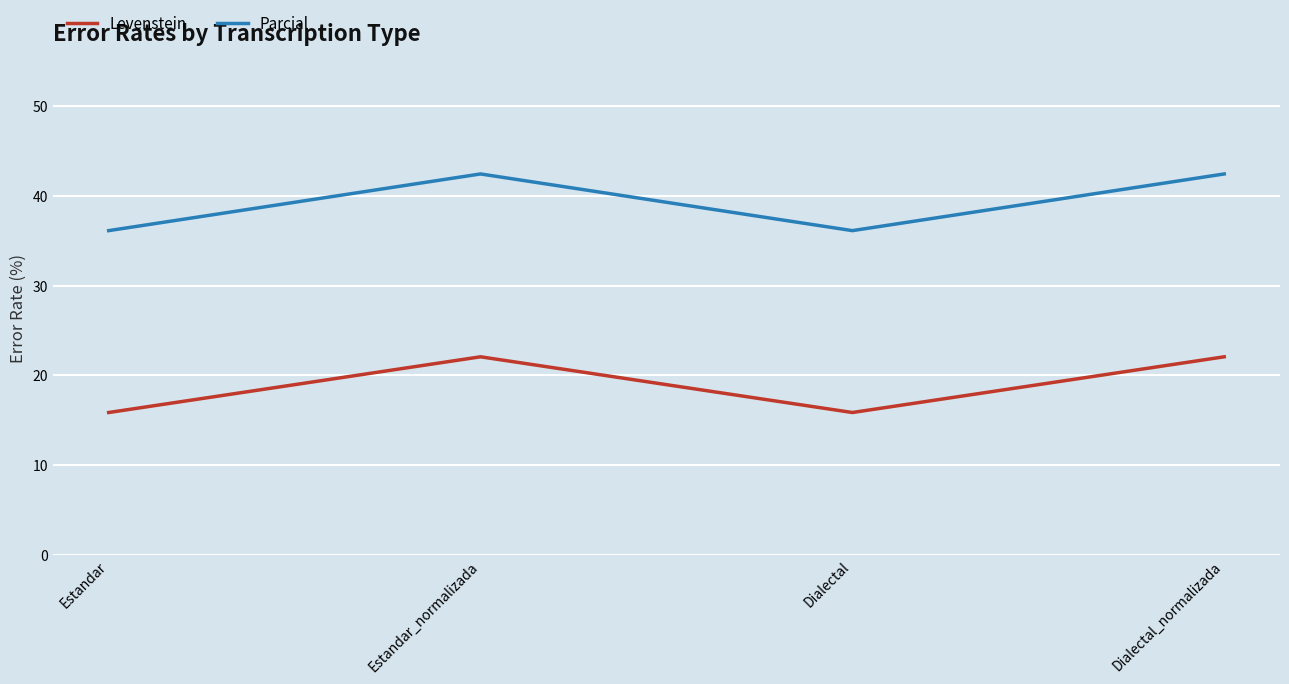

What is the difference between the maximum and minimum values in the Parcial series?

6.3